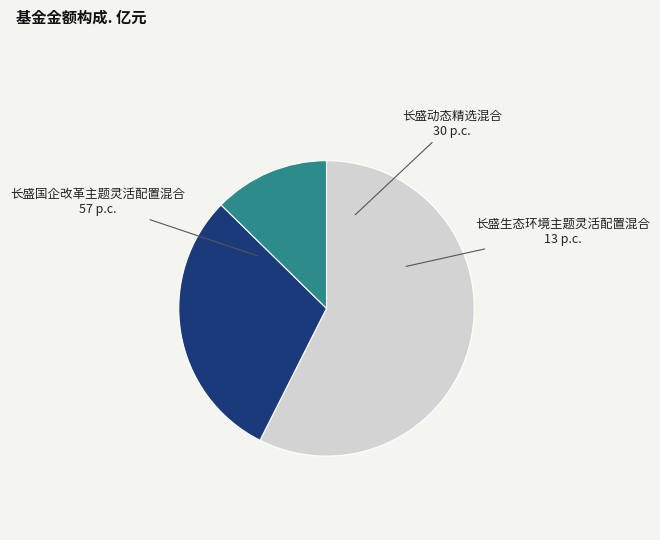

Is there a majority slice in this chart?

Yes